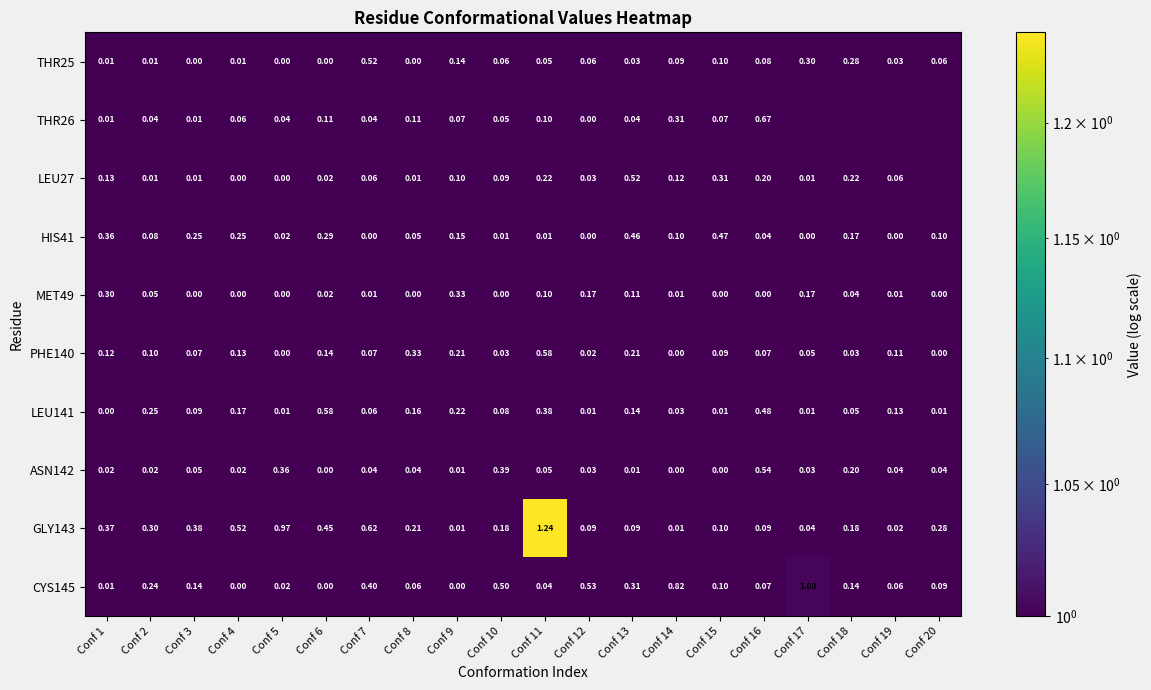

Which label corresponds to the smallest value in the chart?

Conf 17